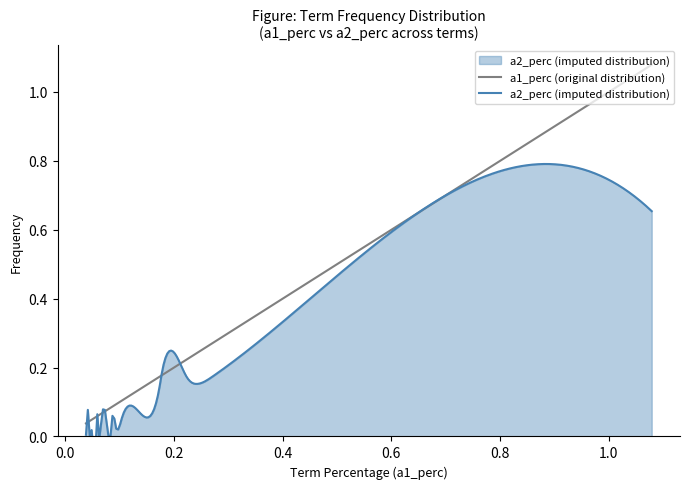

How many lines are shown in the chart?

2